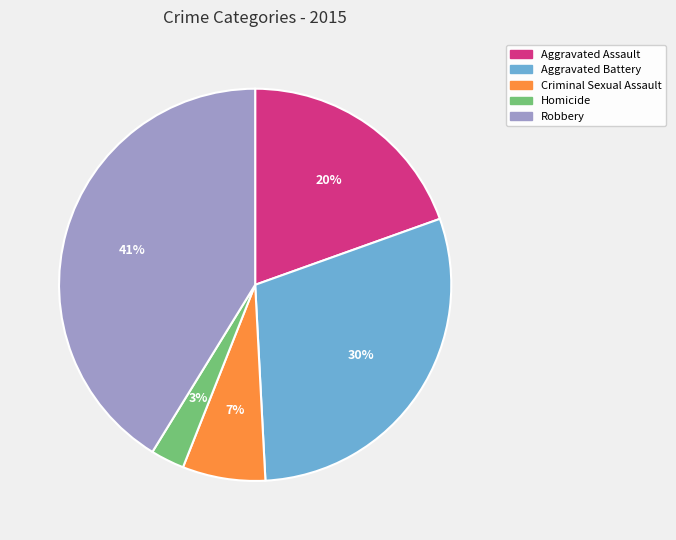

To the nearest percent, what is the average slice percentage?

20%